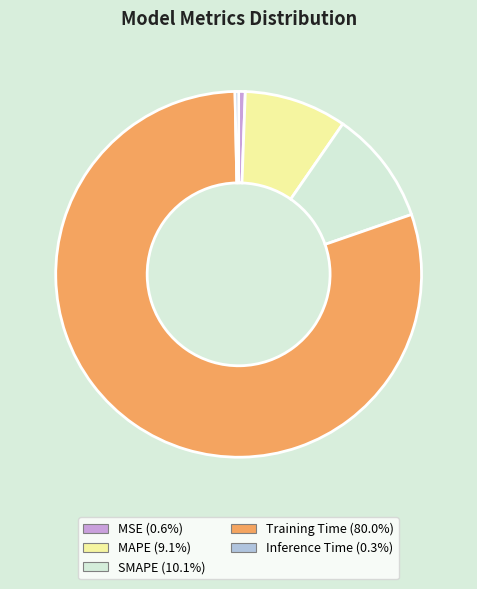

How many segments does this pie chart have?

5